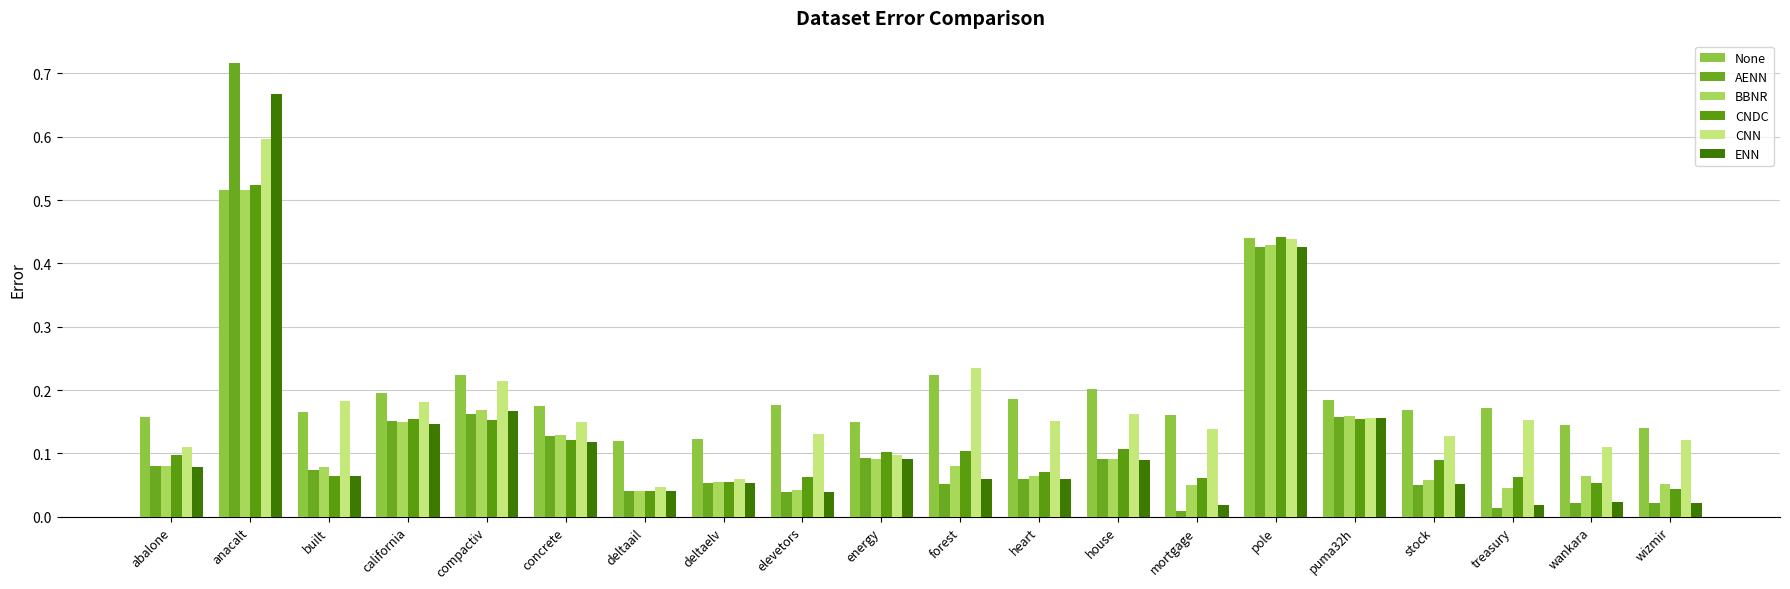

How many bars are there in each group?

6